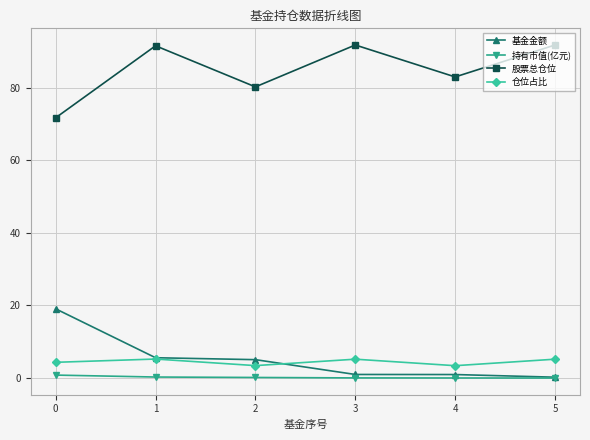

How many values in the 基金金额 series are below 5?

3